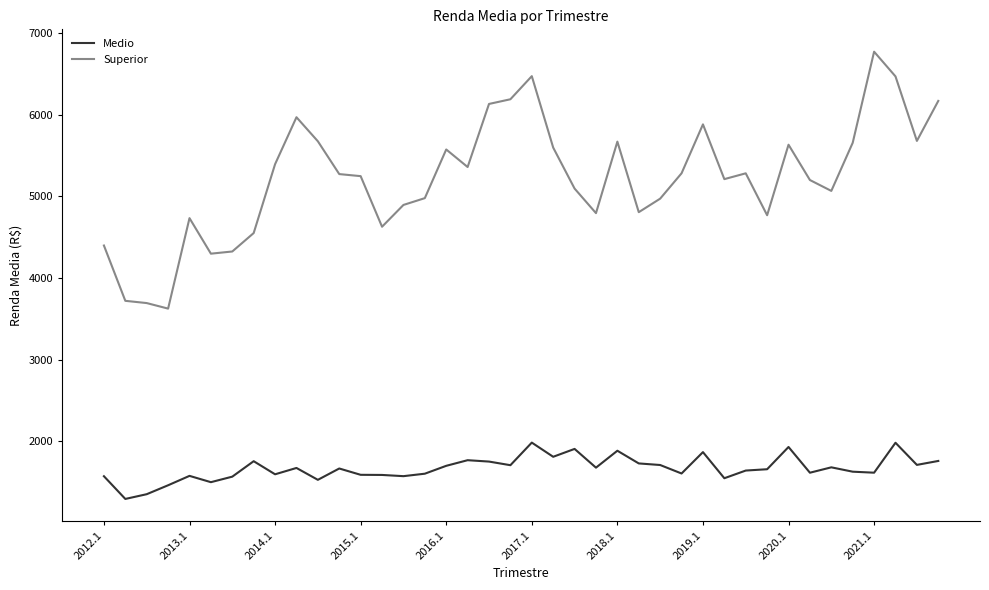

Which series has the largest total across all categories?

Superior